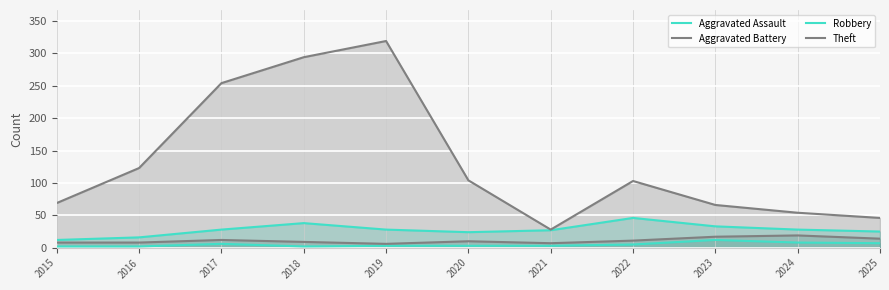

The Aggravated Assault series shows 4 at 2019. True or false?

False